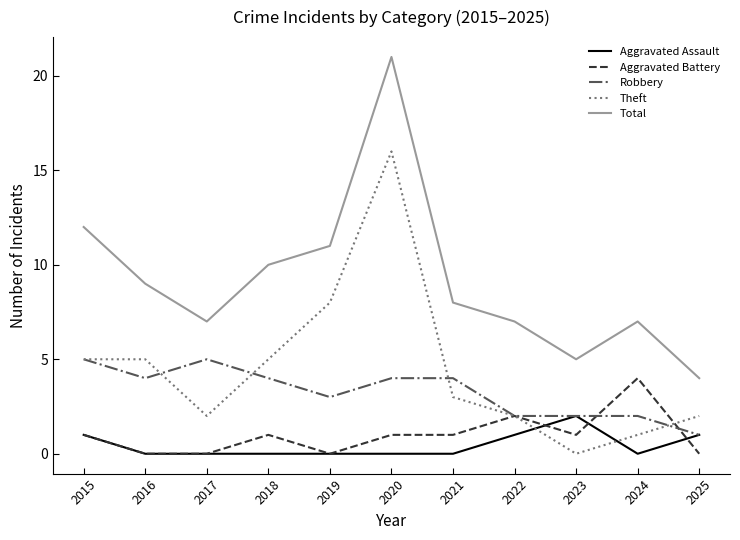

What is the sum of the Aggravated Battery values at 2015 and 2018?

2